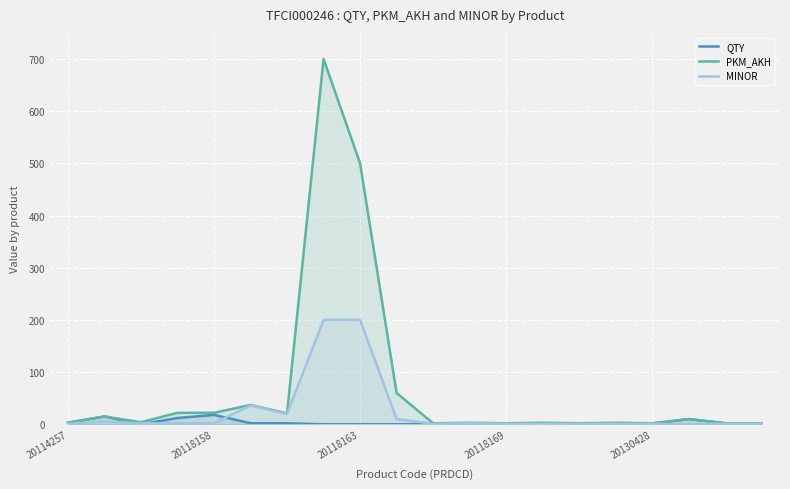

List the series in order of their peak value, highest first.

PKM_AKH, MINOR, QTY